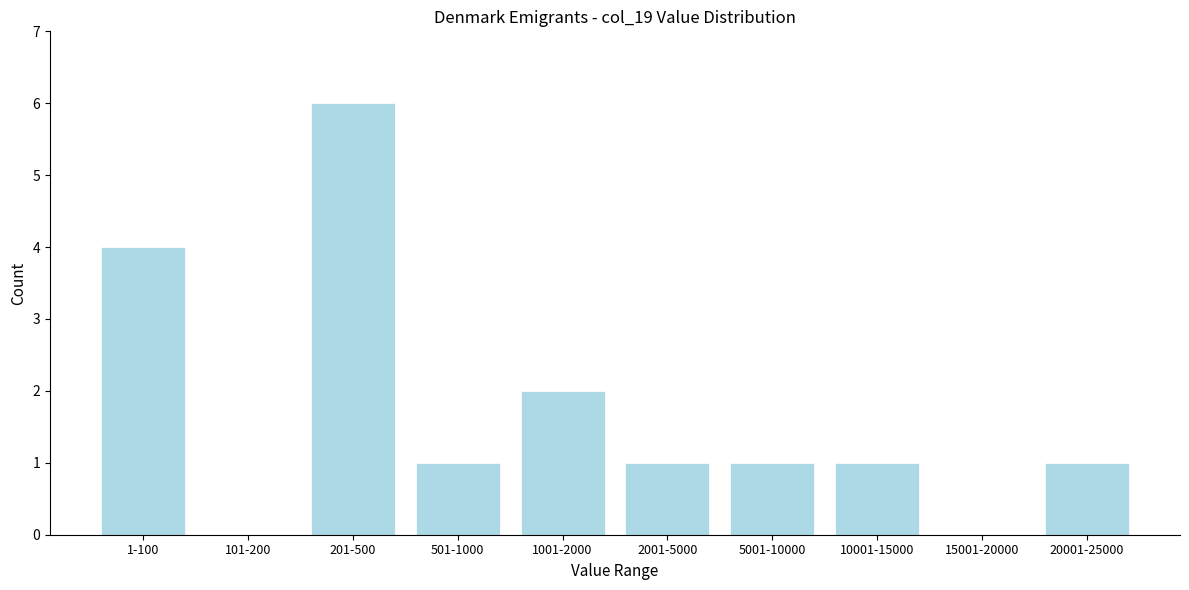

Reading left to right, what are all the values shown in this chart?

1-100=4	101-200=0	201-500=6	501-1000=1	1001-2000=2	2001-5000=1	5001-10000=1	10001-15000=1	15001-20000=0	20001-25000=1